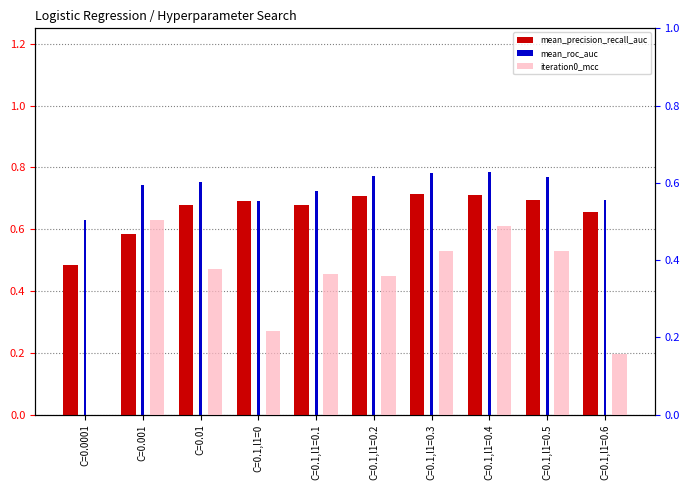

What is the maximum value for iteration0_mcc?

0.5